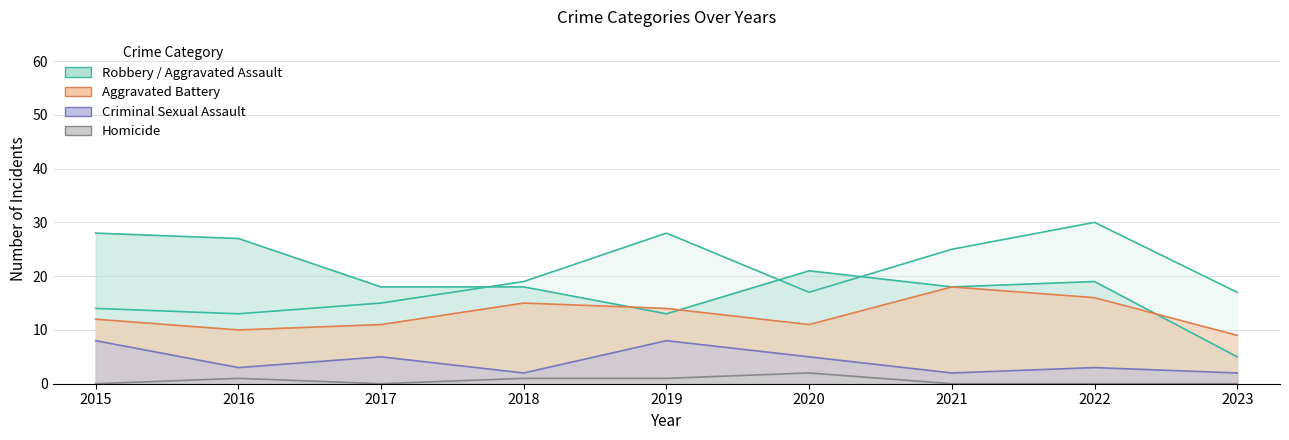

At which category does Robbery reach its first local peak?

2020